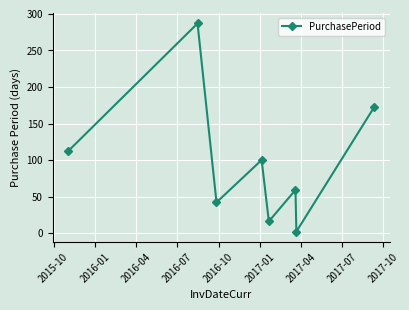

What is the sum of all values?

791